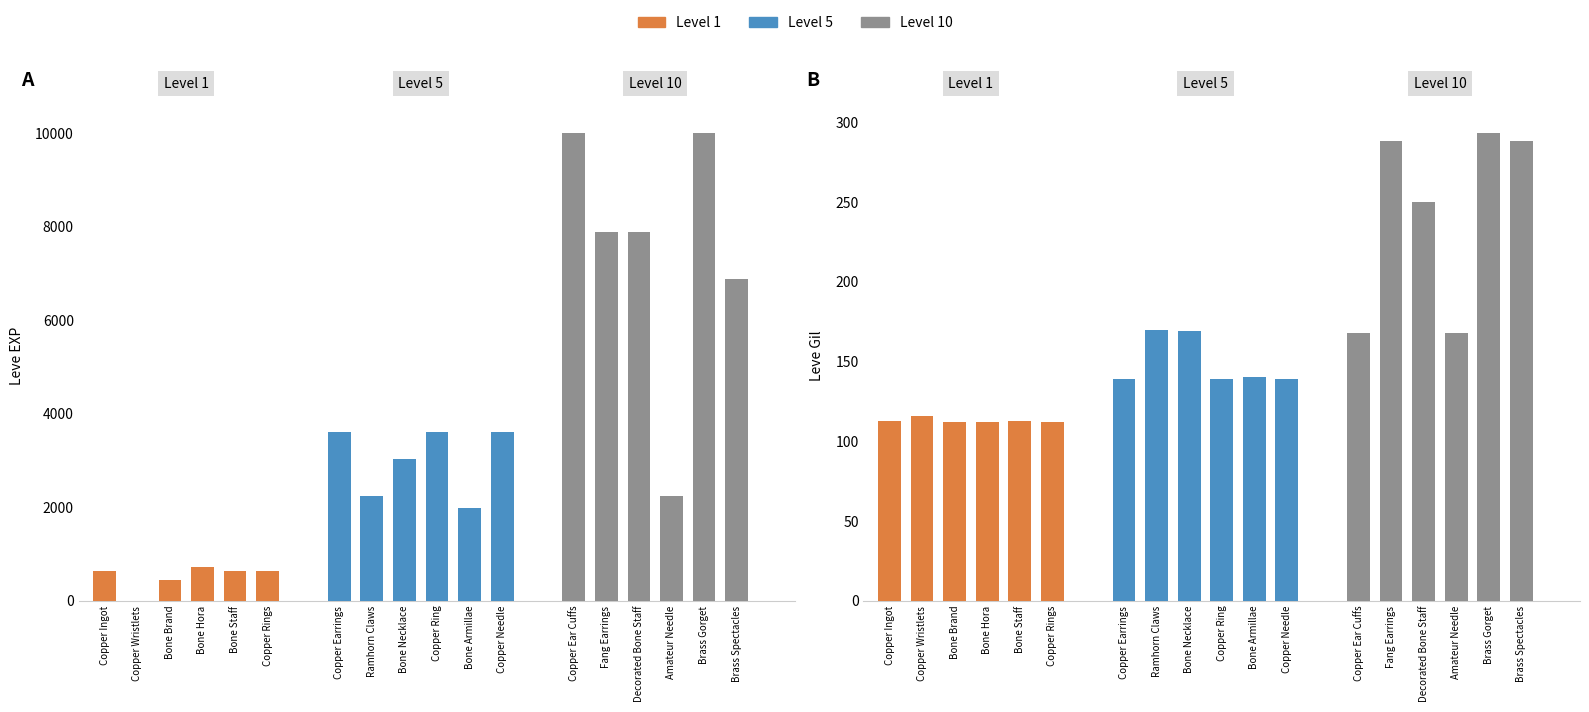

Where is Leve Level nearest to the value 5?

Copper Earrings